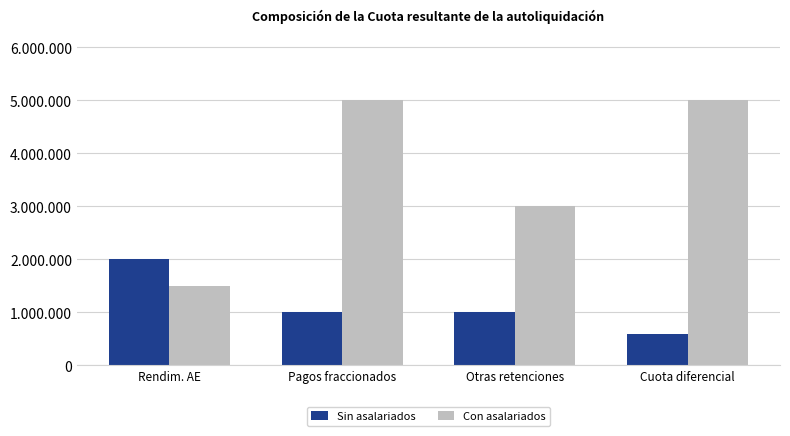

What is the difference between the maximum and second lowest values in the Con asalariados series?

2000000